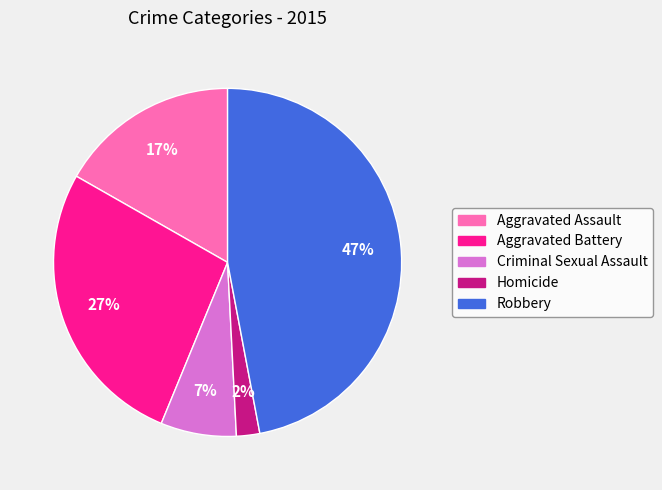

How many slices are in this pie chart?

5